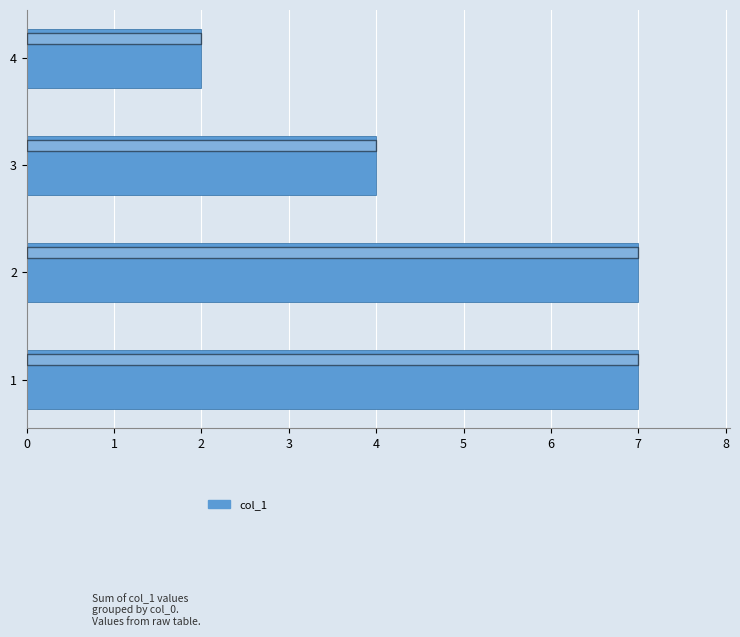

What is the difference between the maximum and minimum values?

5